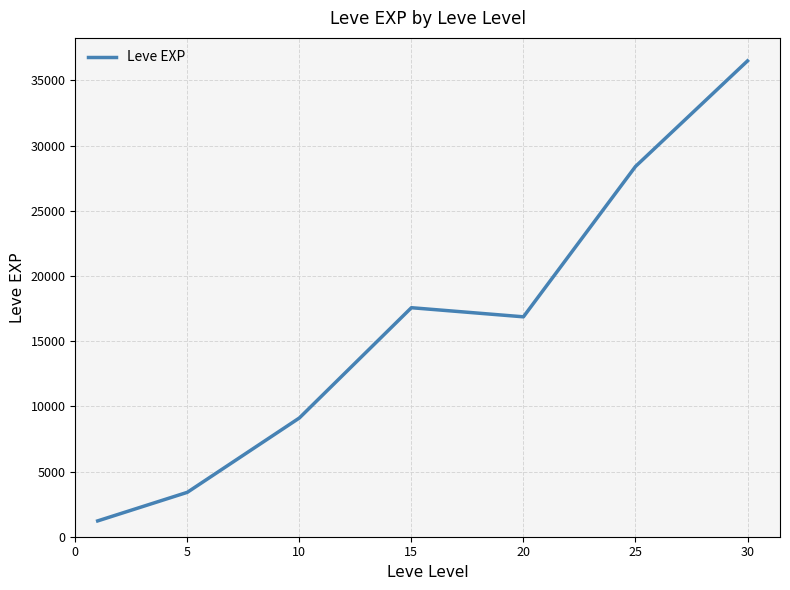

What is the difference between the second highest and second lowest values?

24988.3